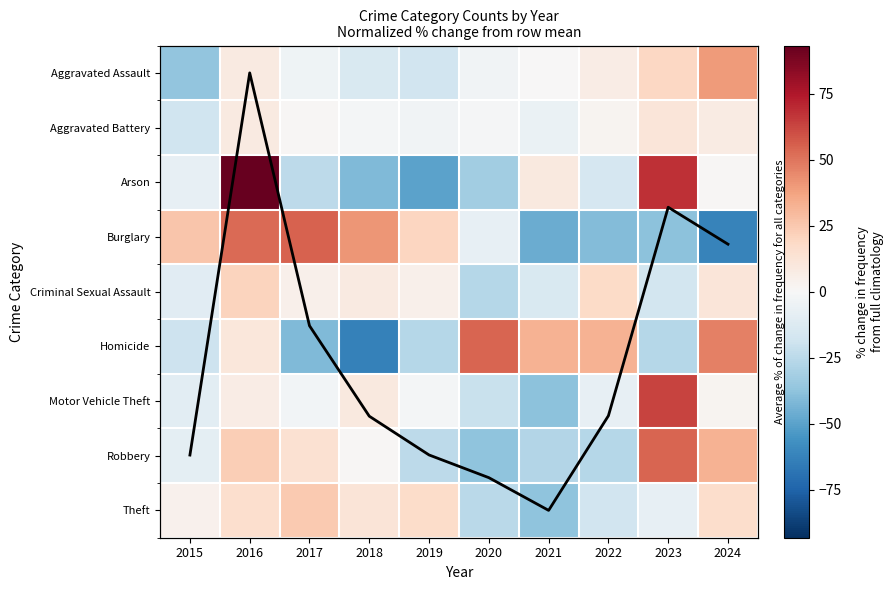

How many values in Burglary are below zero?

5